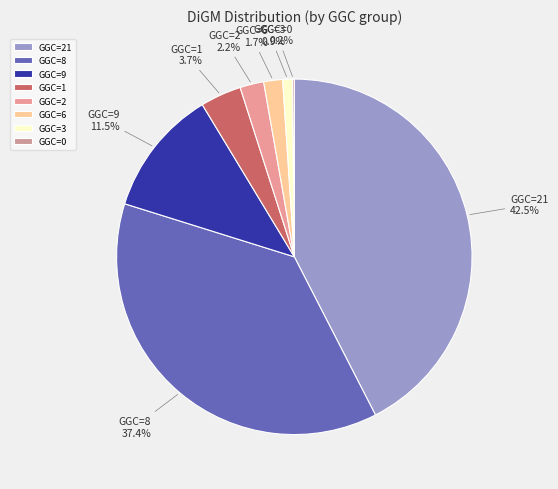

Is there a majority slice in this chart?

No